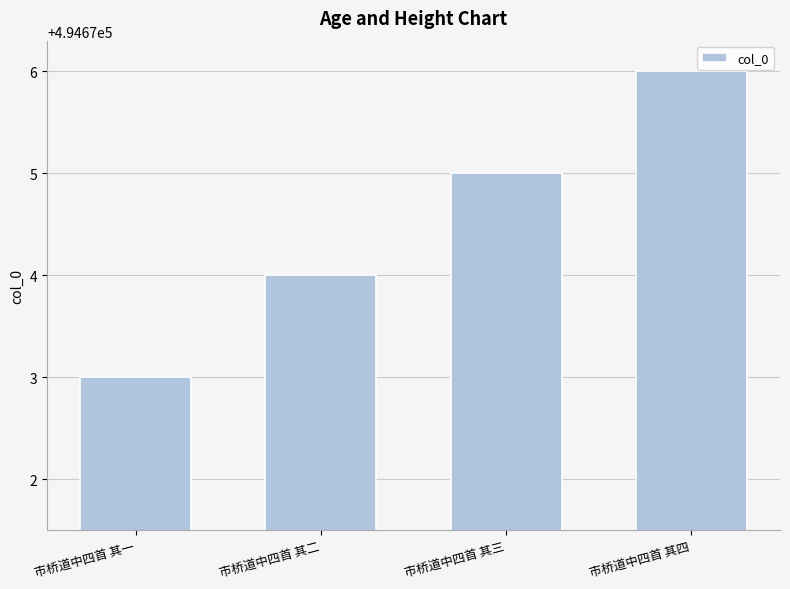

Reading left to right, list all the values displayed in this chart.

市桥道中四首 其一=494673	市桥道中四首 其二=494674	市桥道中四首 其三=494675	市桥道中四首 其四=494676